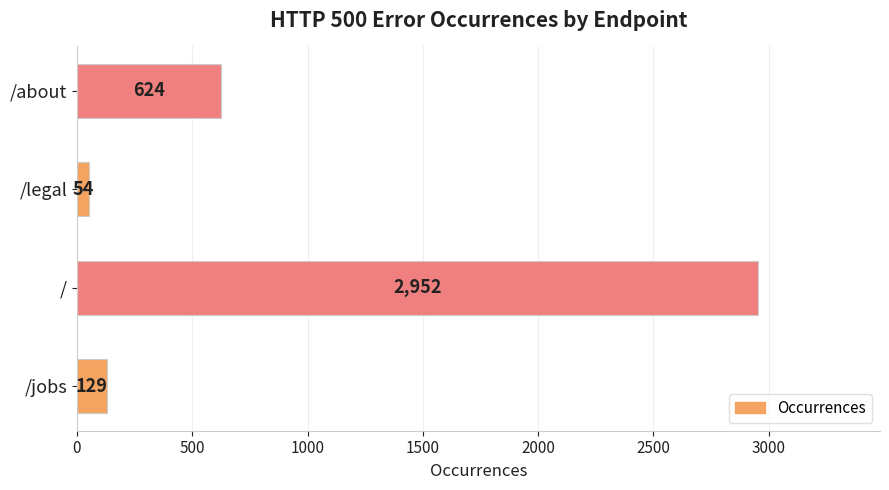

How many values are below 624?

2